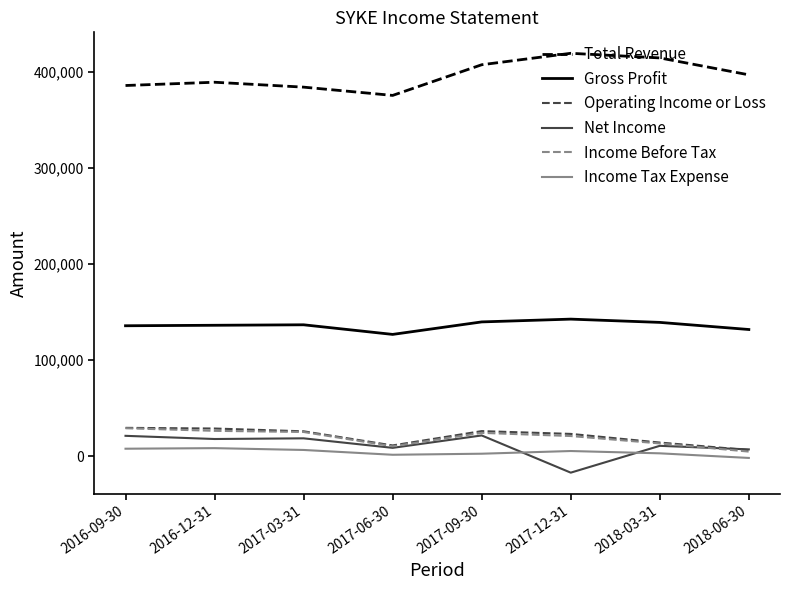

What is the spread (max minus min) of values at 2017-09-30?

404600